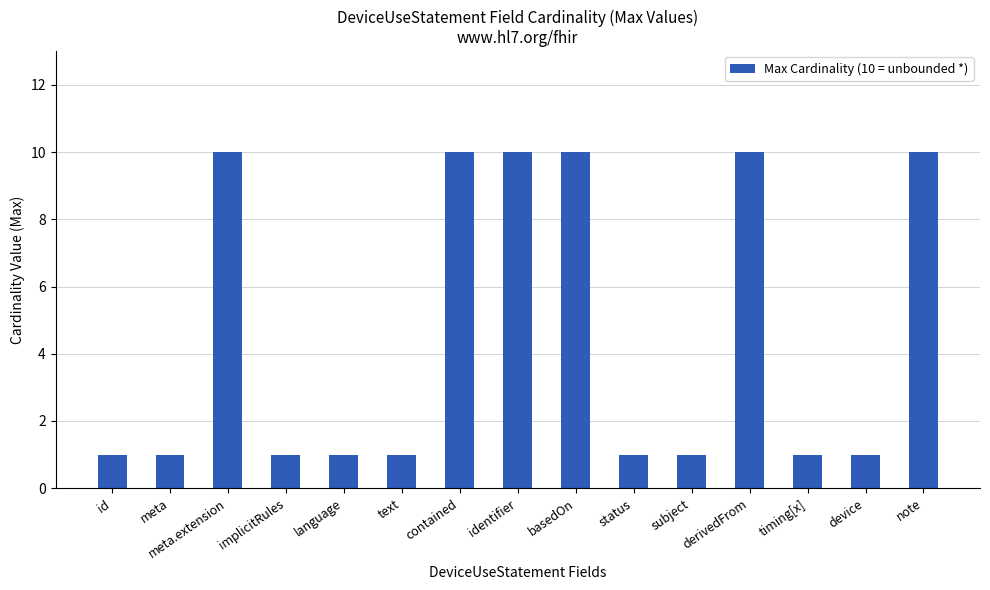

Reading left to right, list all the values displayed in this chart.

id=1	meta=1	meta.extension=10	implicitRules=1	language=1	text=1	contained=10	identifier=10	basedOn=10	status=1	subject=1	derivedFrom=10	timing[x]=1	device=1	note=10